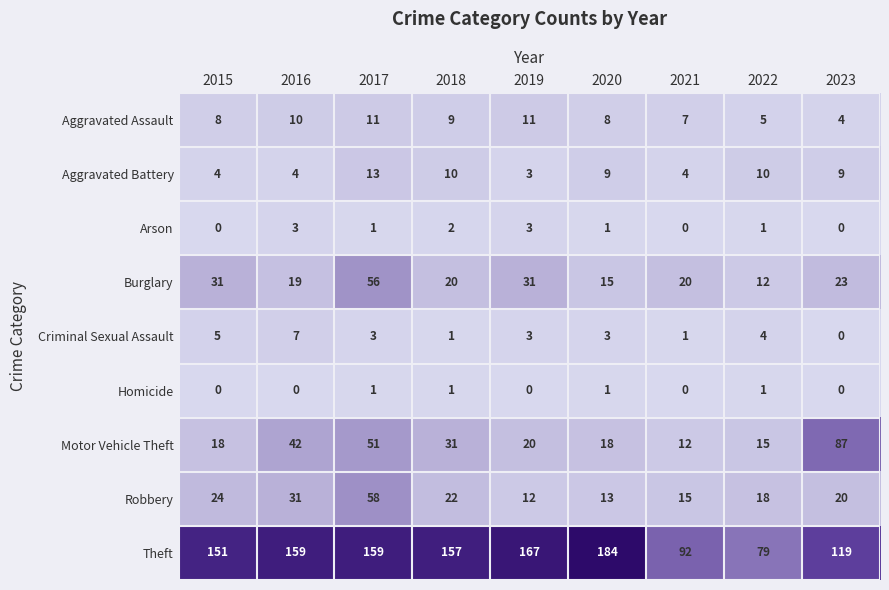

At which category is the sum across all series the highest?

2017